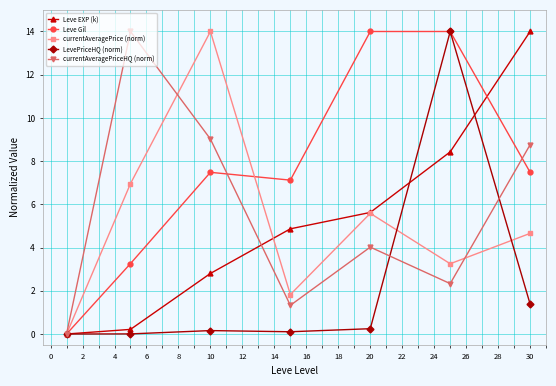

Which series has the largest total across all categories?

Leve Gil